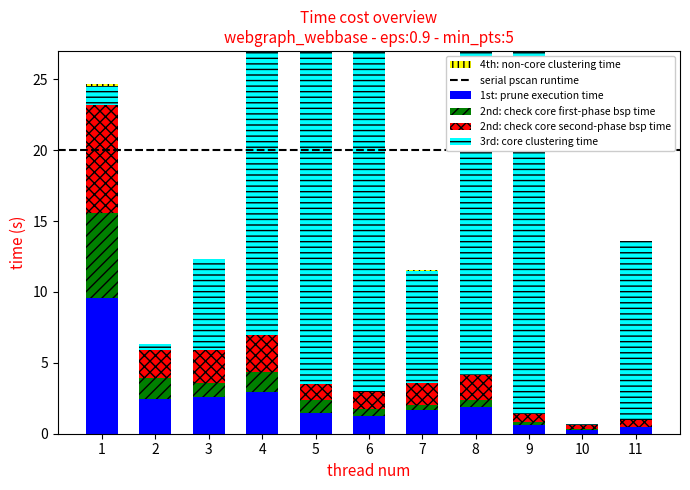

What is the value of the 3rd: core clustering time bar at the 8th from the left?

1455.2